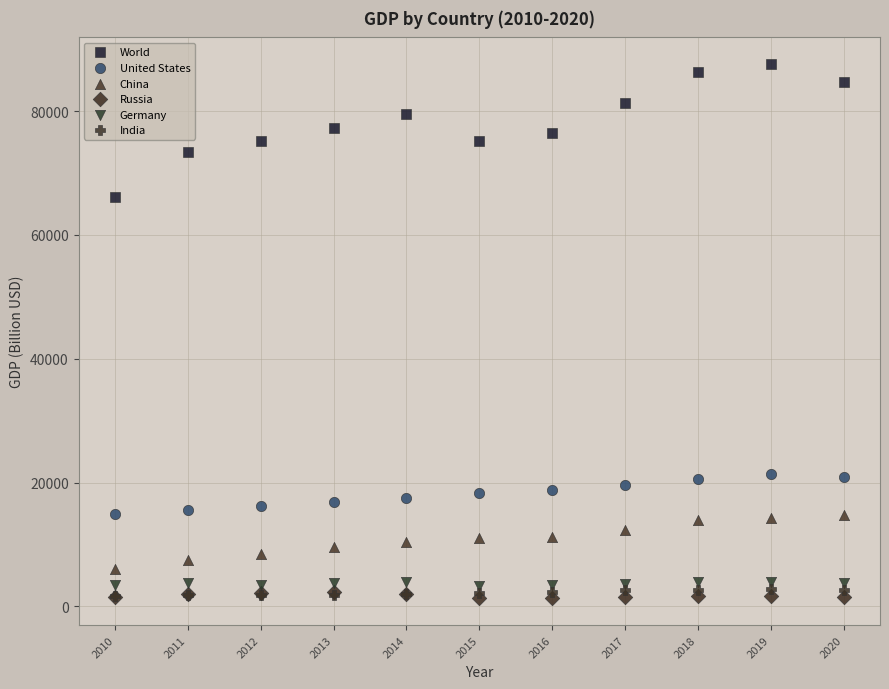

Across all series, what Y value is closest to 44442?

66162.7